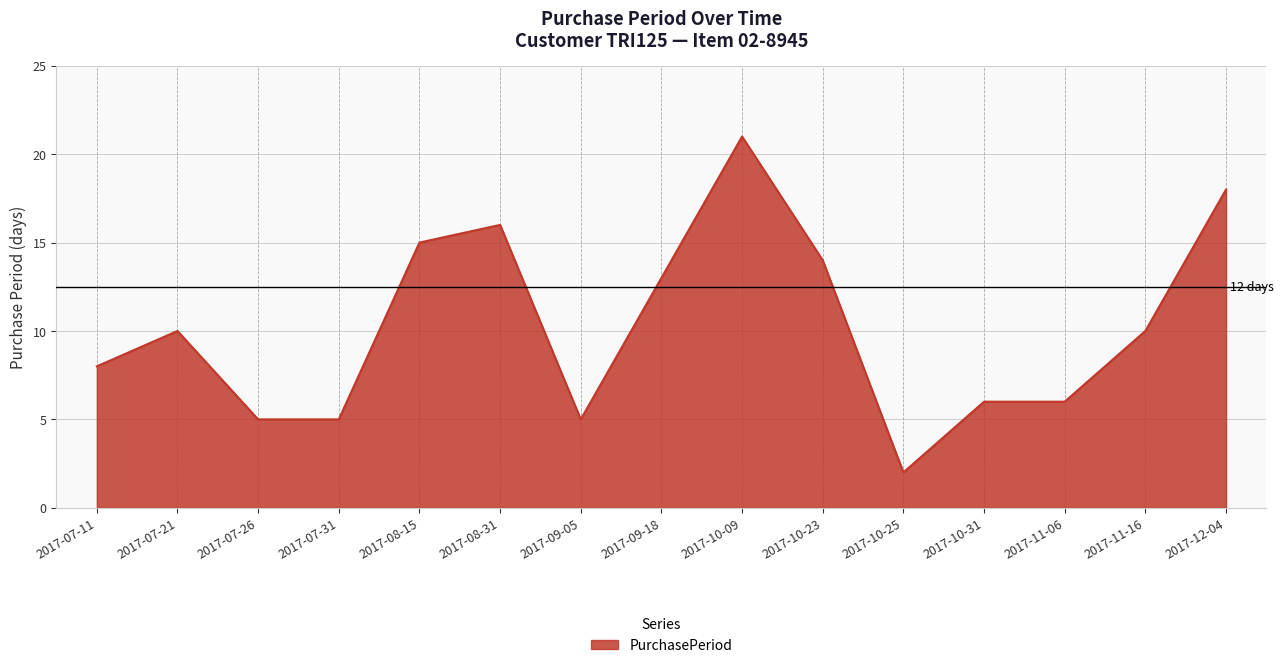

What position from the right is 2017-11-06?

3